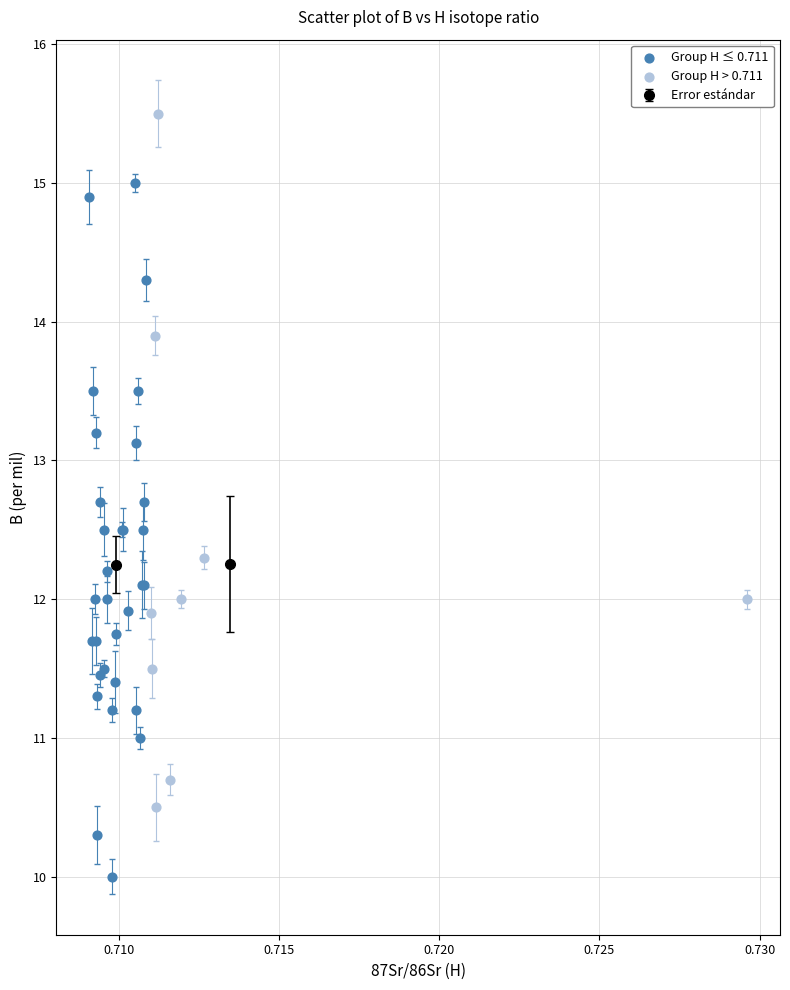

Which series reaches the minimum Y coordinate?

Group H ≤ 0.711